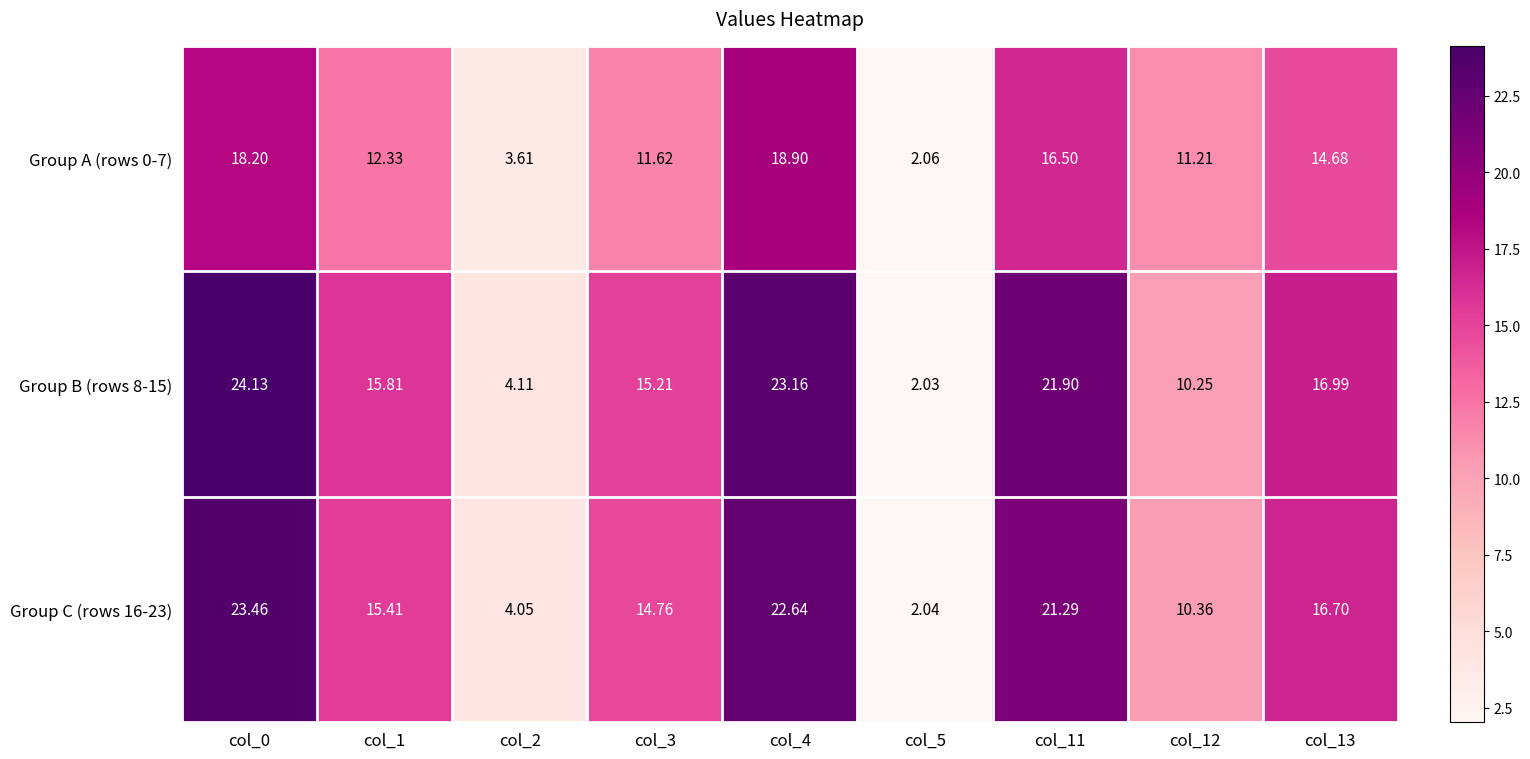

Is the value of Group C (rows 16-23) at col_2 greater than the value of Group A (rows 0-7) at col_11?

No